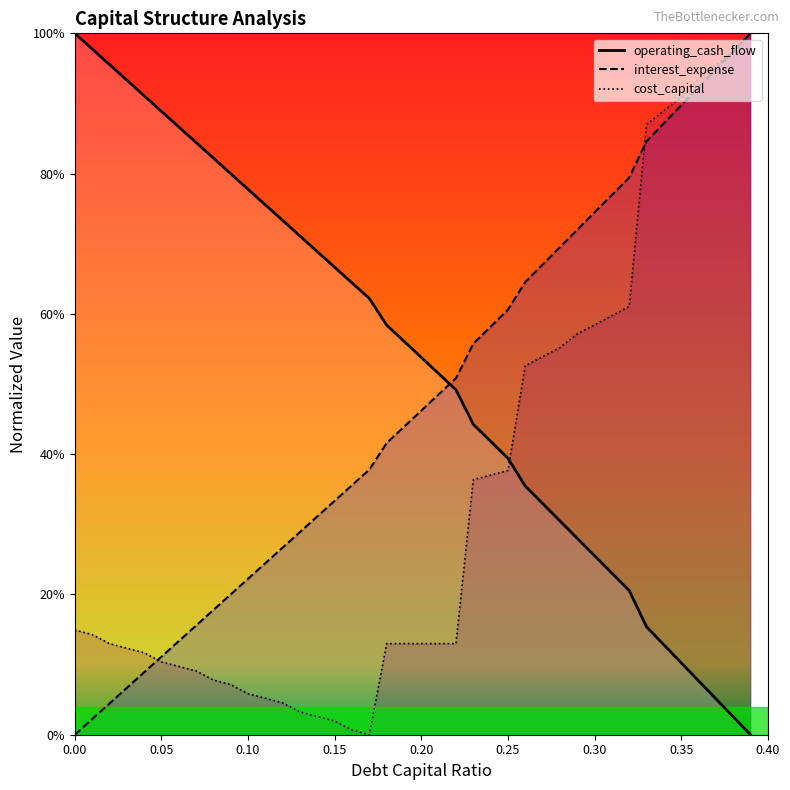

Reading left to right, list all the values displayed in this chart.

debt_capital: 1.0	1.0	1.0	0.9	0.9	0.9	0.9	0.8	0.8	0.8	0.8	0.8	0.7	0.7	0.7	0.7	0.6	0.6	0.6	0.6	0.5	0.5	0.5	0.4	0.4	0.4	0.4	0.3	0.3	0.3	0.3	0.2	0.2	0.2	0.1	0.1	0.1	0.1	0.0	0.0
cost_capital: 0.1	0.1	0.1	0.1	0.1	0.1	0.1	0.1	0.1	0.1	0.1	0.1	0.0	0.0	0.0	0.0	0.0	0.0	0.1	0.1	0.1	0.1	0.1	0.4	0.4	0.4	0.5	0.5	0.6	0.6	0.6	0.6	0.6	0.9	0.9	0.9	0.9	1.0	1.0	1.0
interest_expense: 0.0	0.0	0.0	0.1	0.1	0.1	0.1	0.2	0.2	0.2	0.2	0.2	0.3	0.3	0.3	0.3	0.4	0.4	0.4	0.4	0.5	0.5	0.5	0.6	0.6	0.6	0.6	0.7	0.7	0.7	0.7	0.8	0.8	0.8	0.9	0.9	0.9	0.9	1.0	1.0